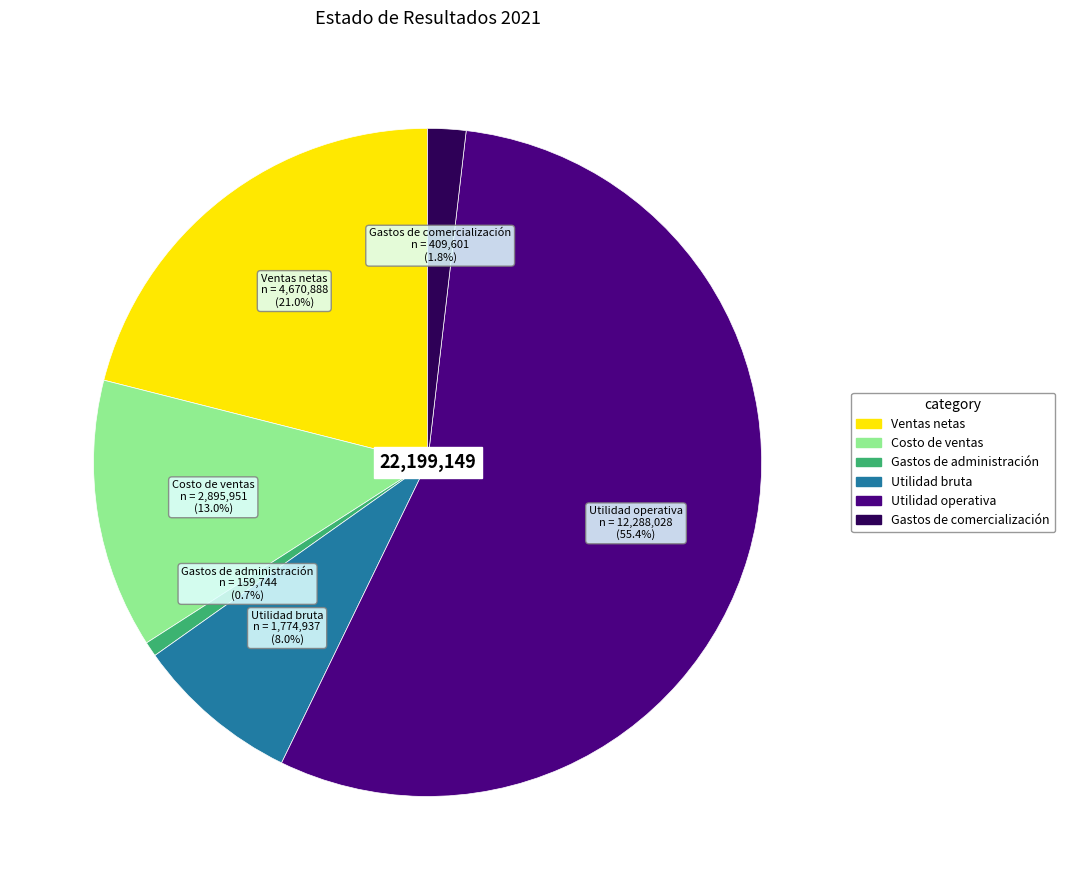

Combined, do Utilidad bruta and Gastos de comercialización account for over 50%?

No